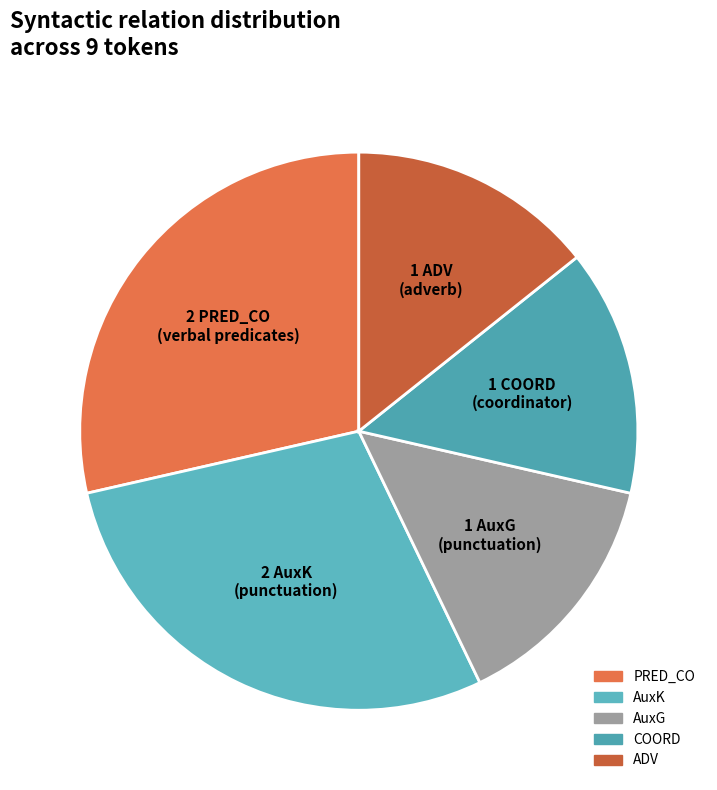

Does any single category account for the majority?

No